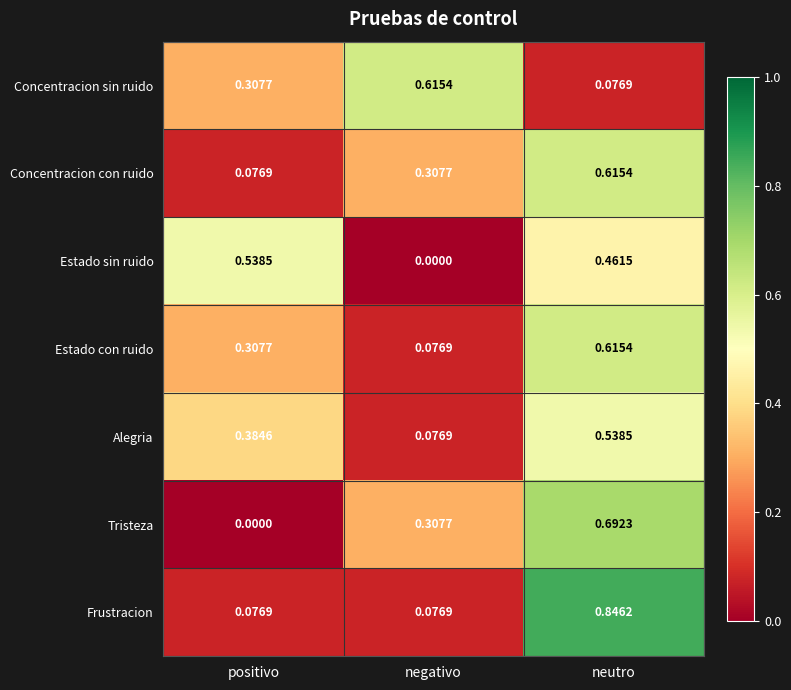

Rank the categories by Alegria value from lowest to highest.

negativo, positivo, neutro